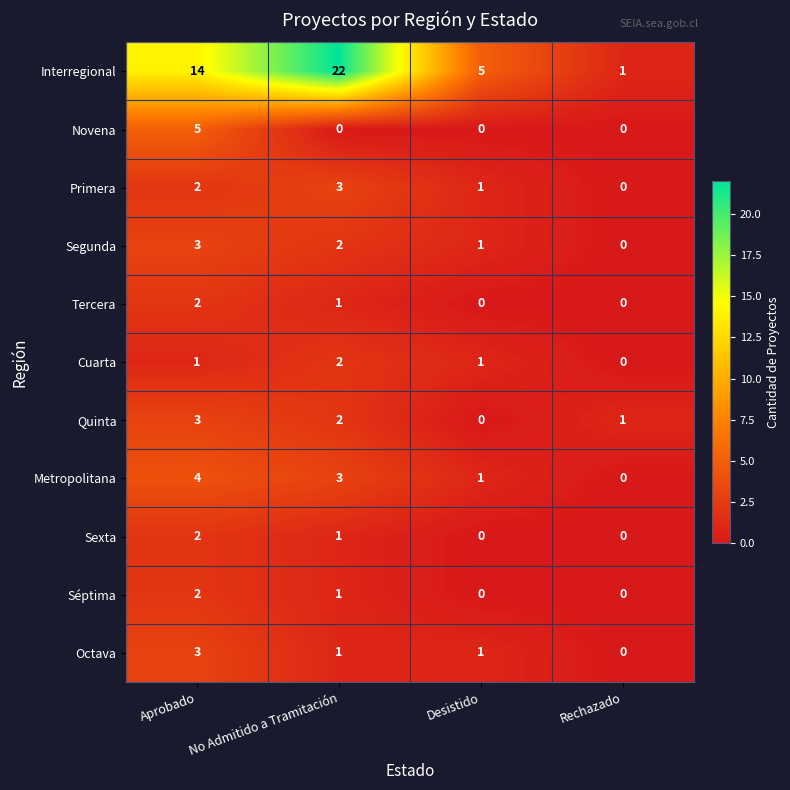

Is it true that Metropolitana equals 0 at Desistido?

False